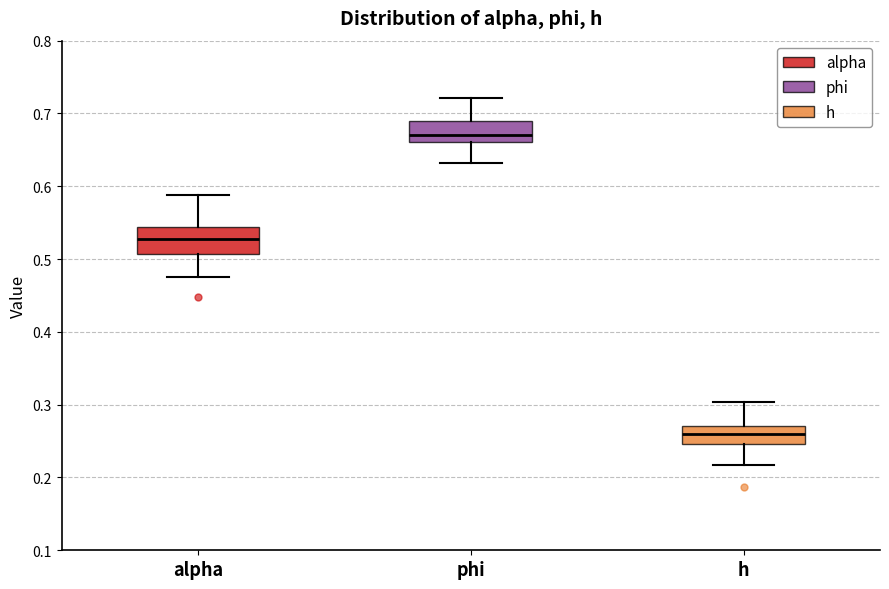

Where is the upper edge of the box for h on the y-axis? The values are not printed on the chart, so give them approximately, as read against the axis.

0.27